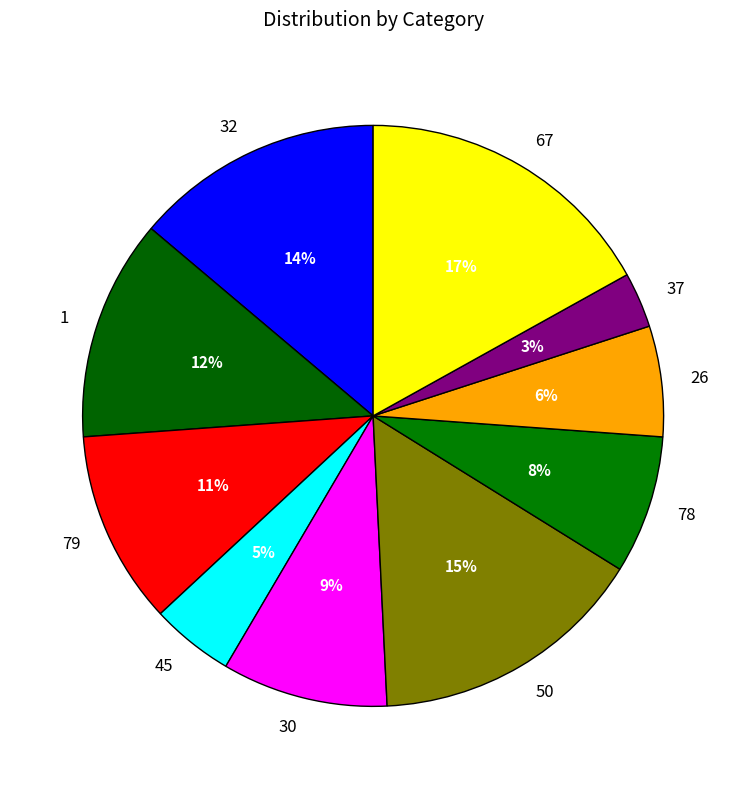

To the nearest percent, what is the difference between the 50 and 37 slice percentages?

12%